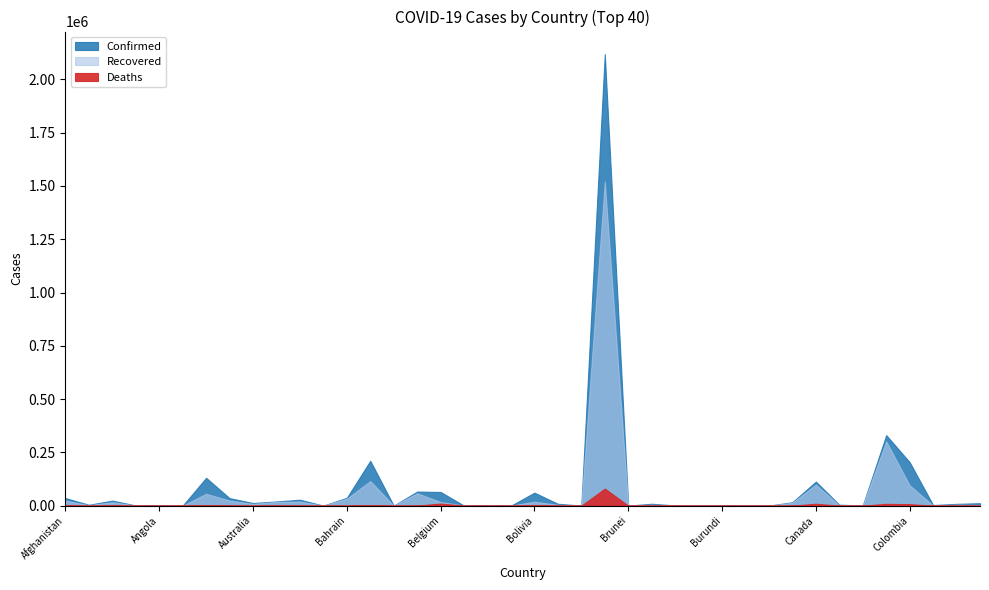

What is the sum of the Confirmed values at Albania and Colombia?

208176